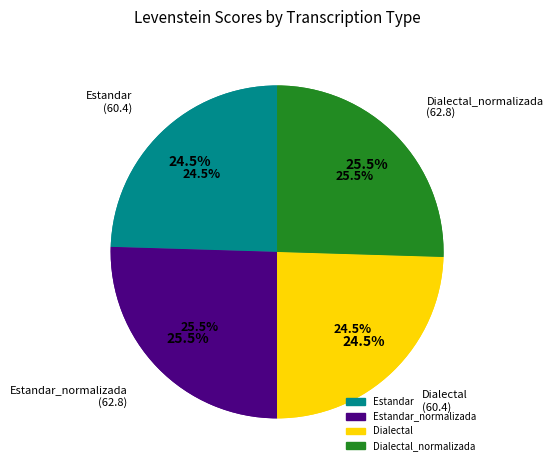

What is the change in value from Estandar to Estandar_normalizada?

+2.4